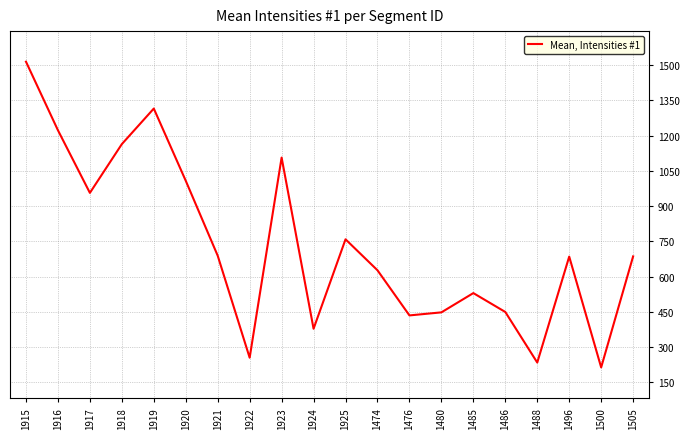

What is the maximum value shown in the chart?

1514.8